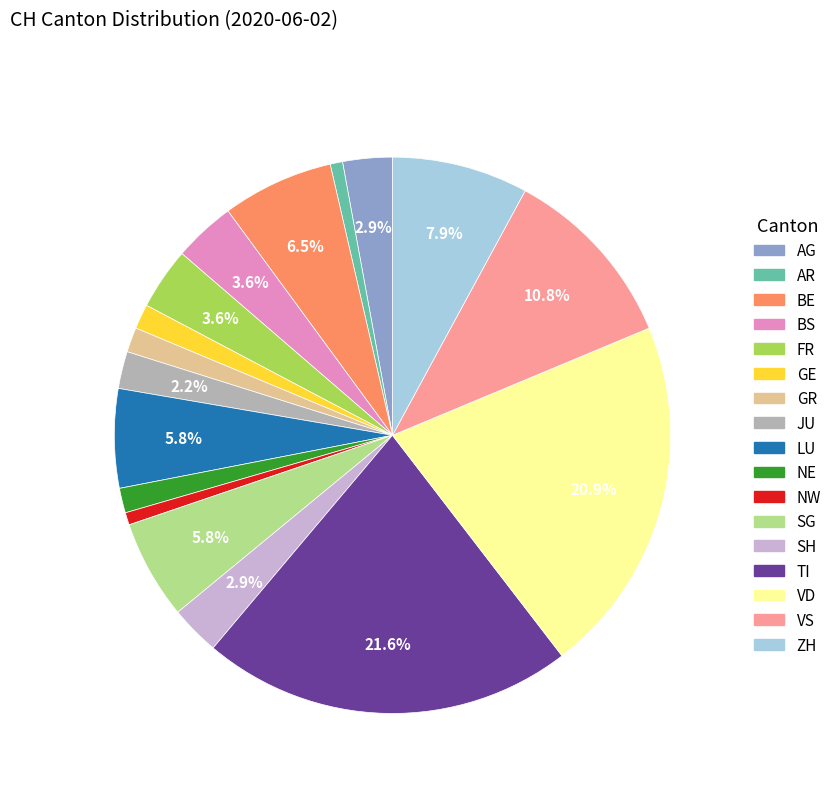

How many slices are in this pie chart?

17